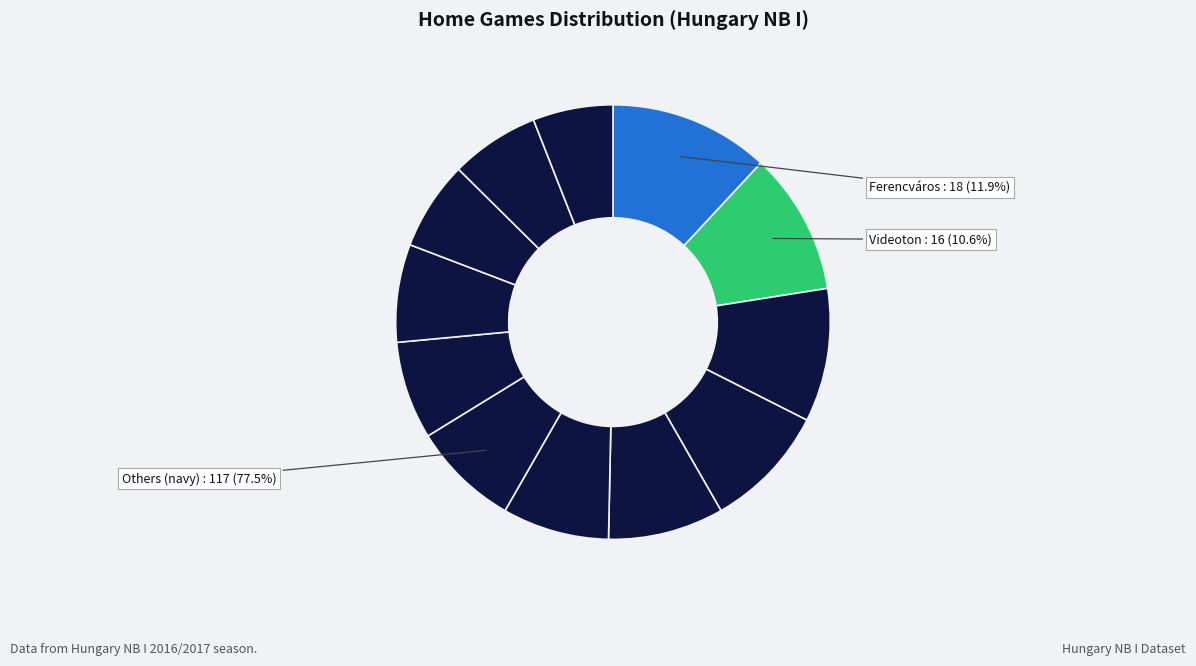

To the nearest percent, what is the difference between the largest and smallest slice percentages?

6%